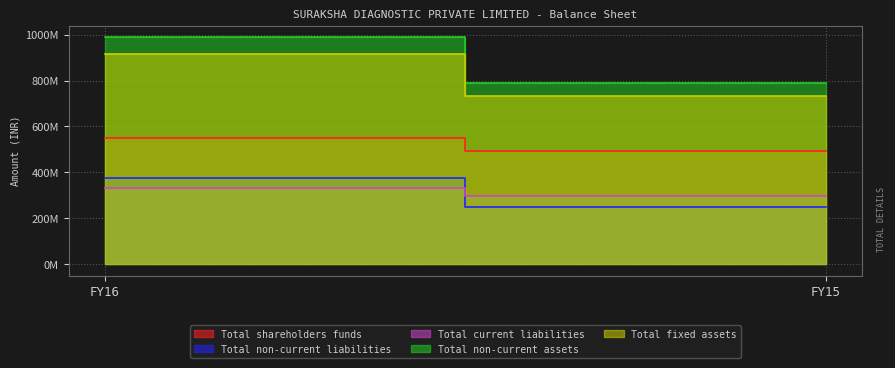

What is the maximum value for Total shareholders funds?

547558180